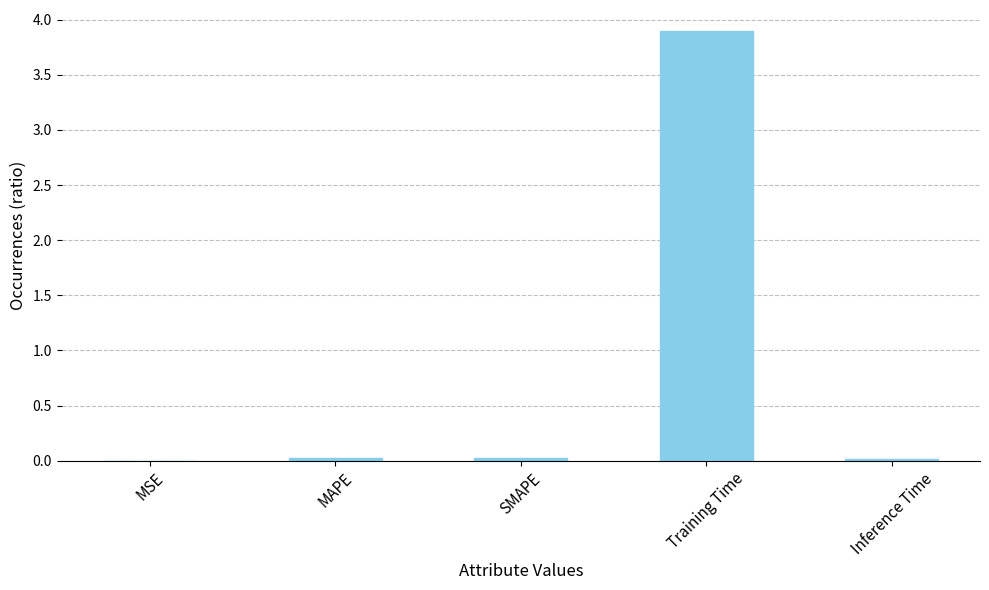

True or false: the data shows 0.0 at SMAPE.

True